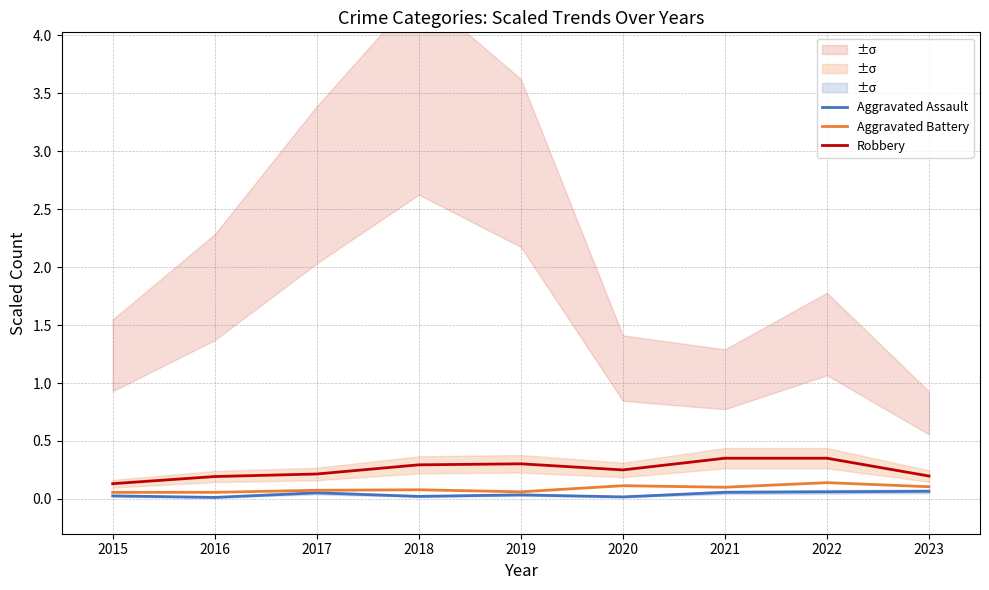

True or false: Aggravated Assault and Robbery intersect in this chart.

False